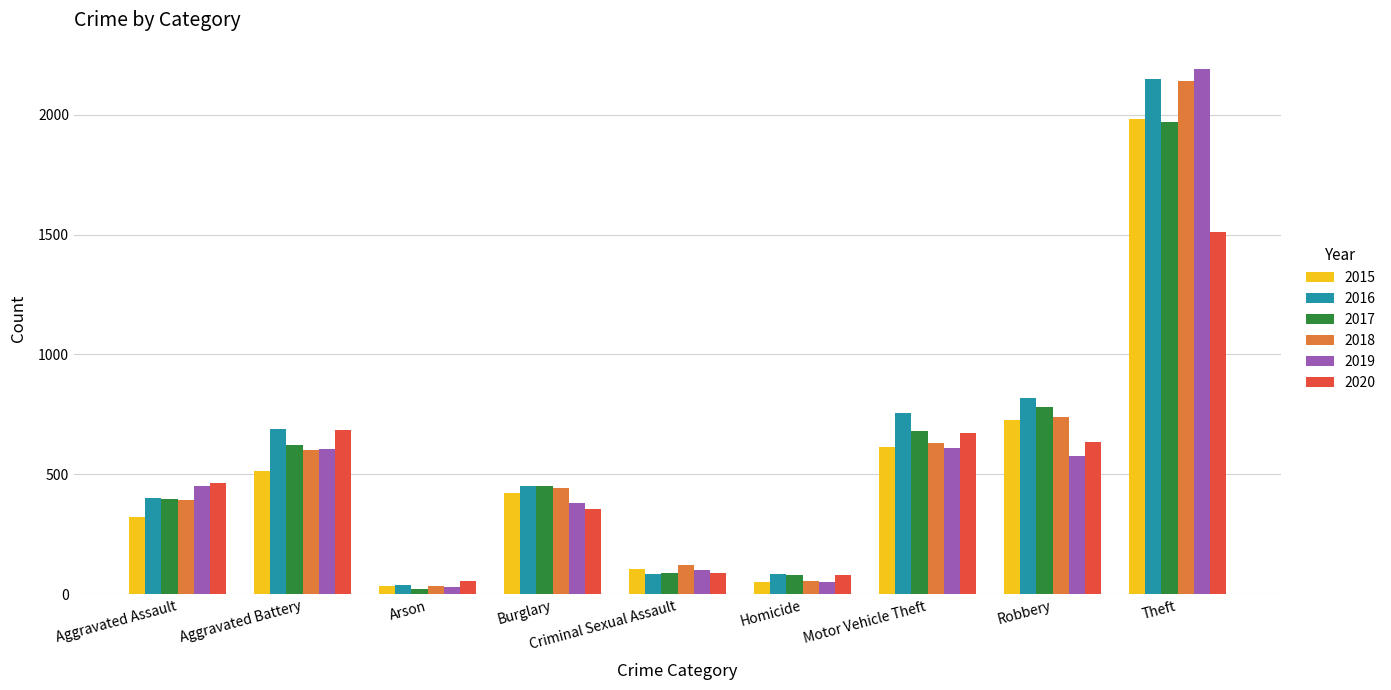

What value does the 2020 series have at Aggravated Battery, to the nearest 50?

700